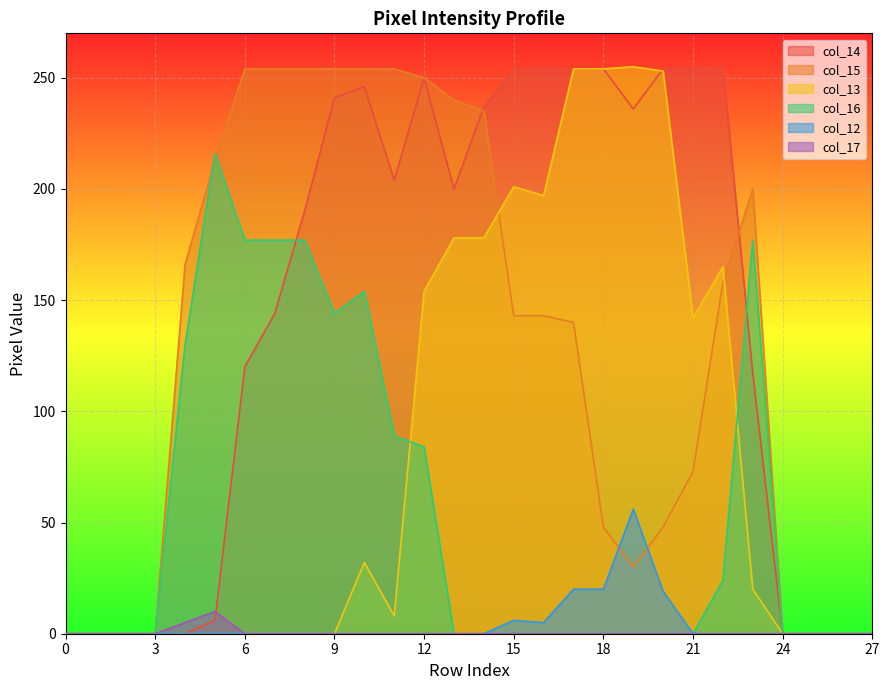

Rank the series at 24 from lowest to highest value.

col_14, col_15, col_13, col_16, col_12, col_17